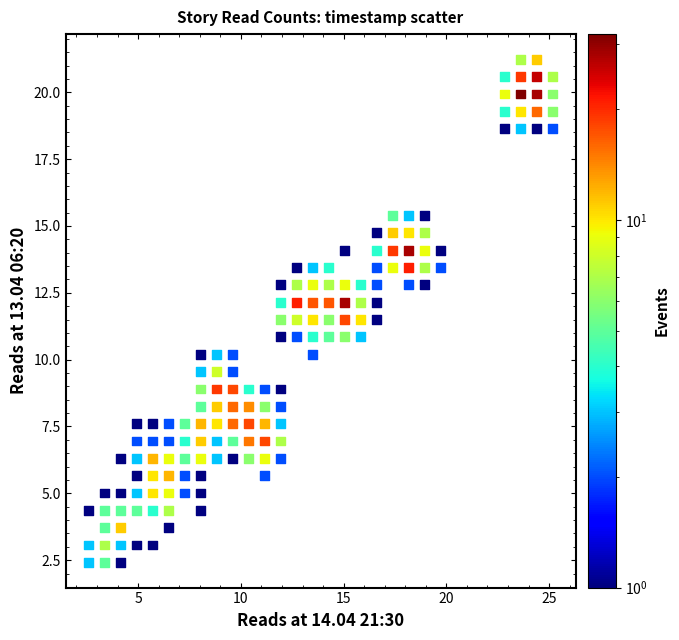

What is the range of X values (max minus min)?

22.6